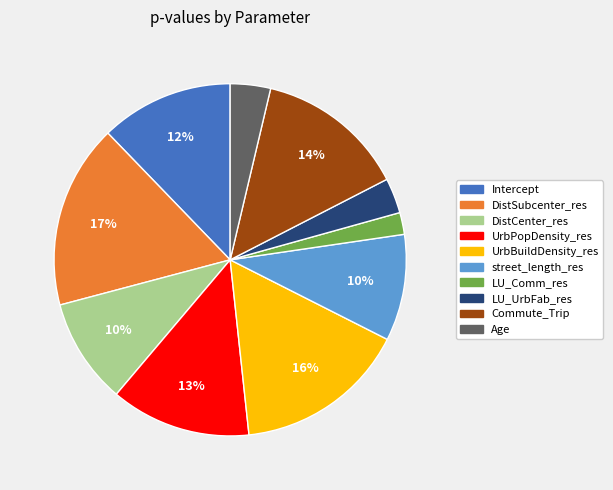

Is the sum of DistCenter_res and LU_Comm_res greater than half?

No